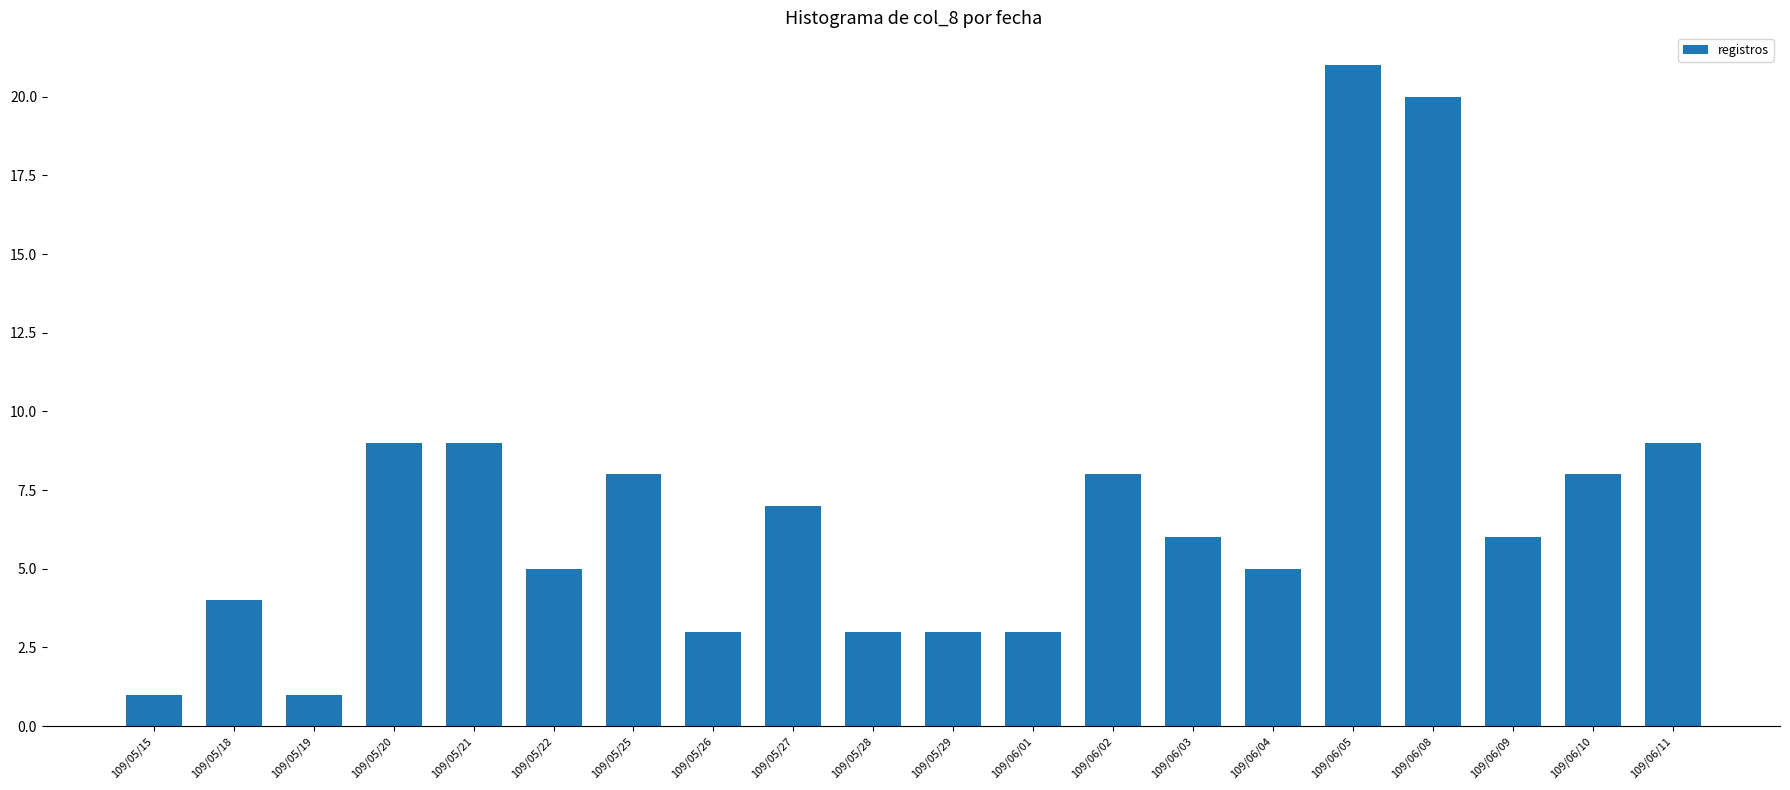

Approximately how many times larger is the value at 109/05/27 compared to 109/05/26?

2.3